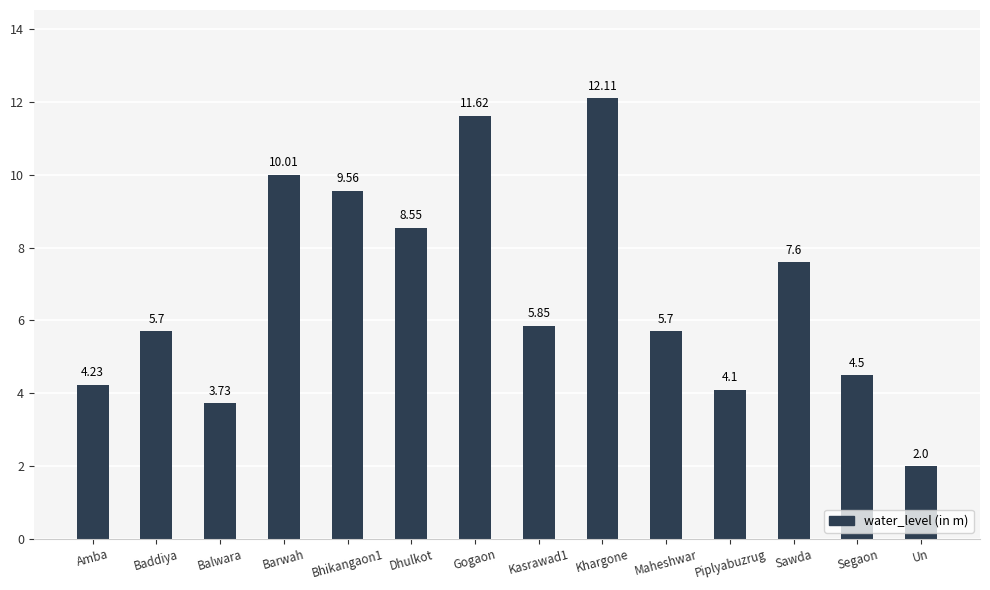

The chart shows a value of 4.5 at Barwah. True or false?

False